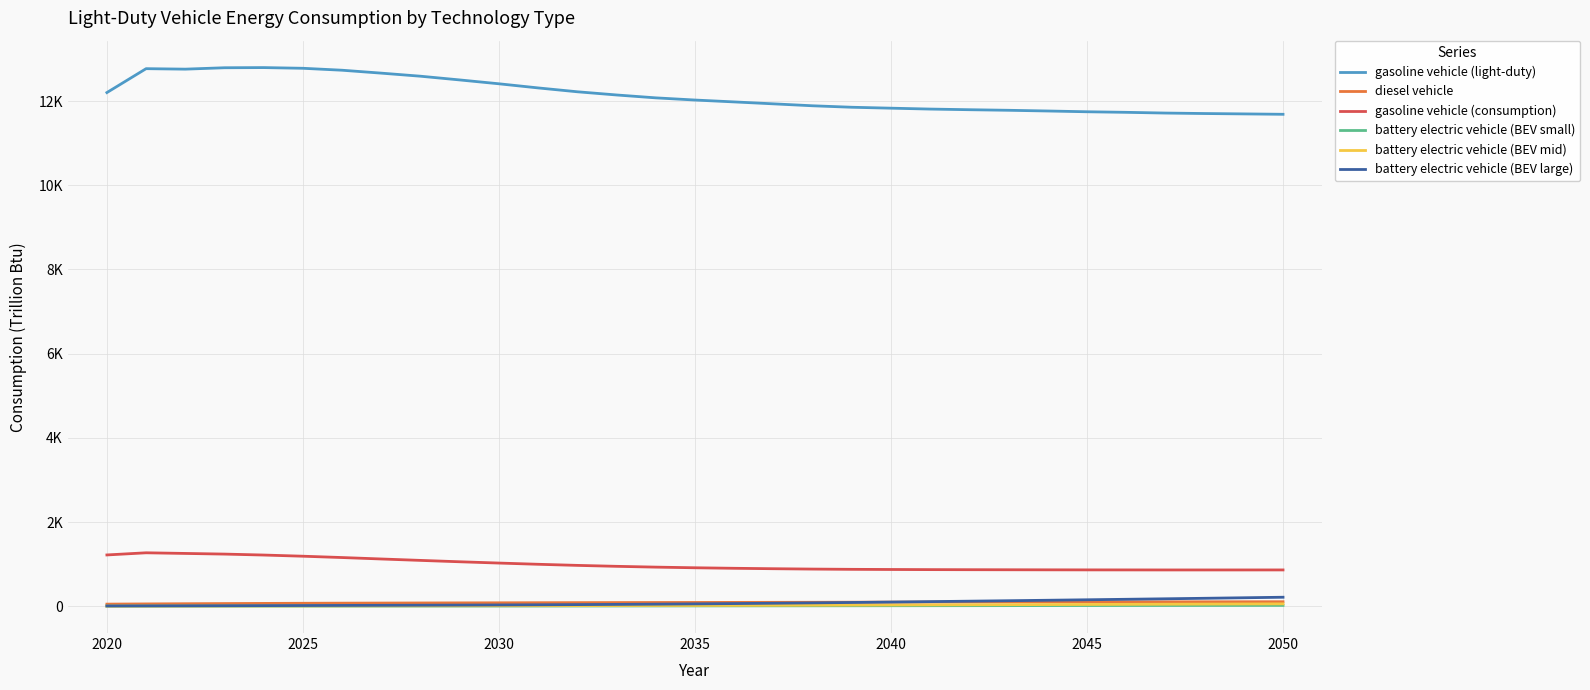

True or false: battery electric vehicle (BEV small) and diesel vehicle cross at least once.

False